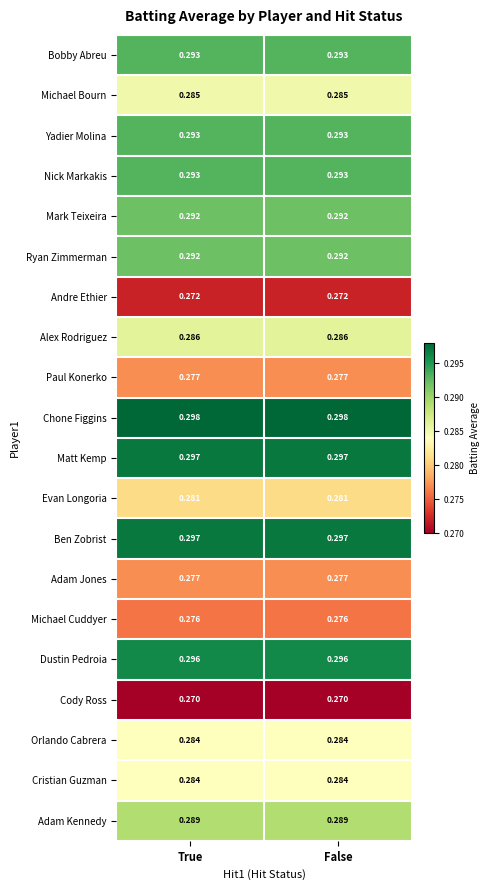

At how many categories does at least one series exceed 0?

2